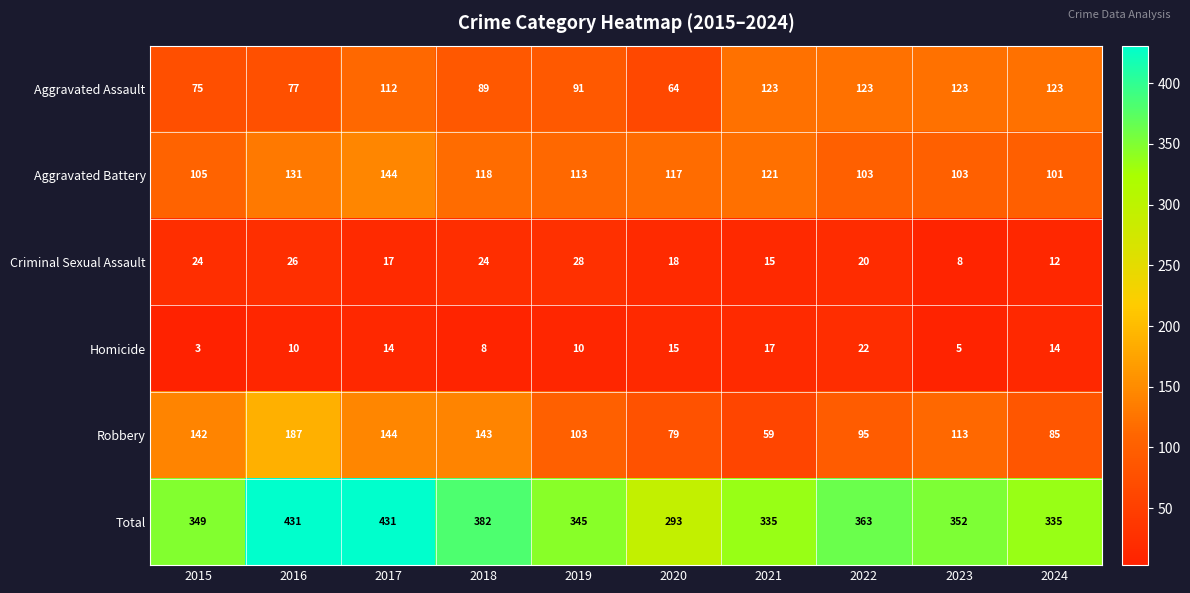

At 2019, list the series in order from smallest to largest.

Homicide, Criminal Sexual Assault, Aggravated Assault, Robbery, Aggravated Battery, Total